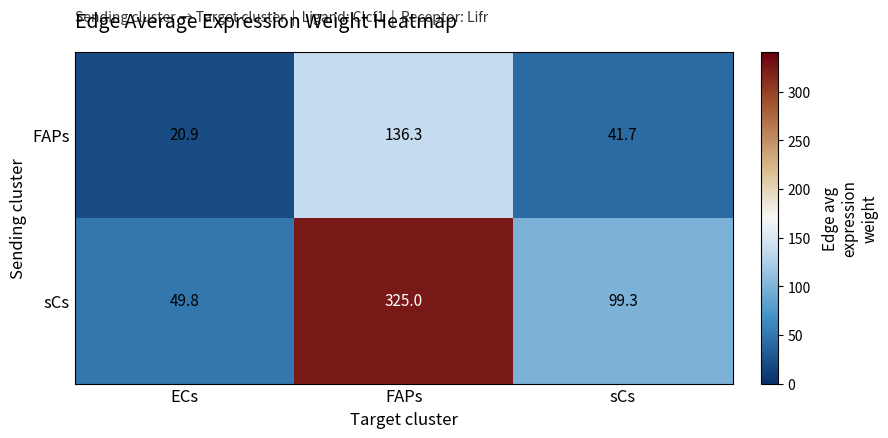

Reading left to right, transcribe all the data shown in this chart.

FAPs: ECs=20.9	FAPs=136.3	sCs=41.7
sCs: ECs=49.8	FAPs=325.0	sCs=99.3